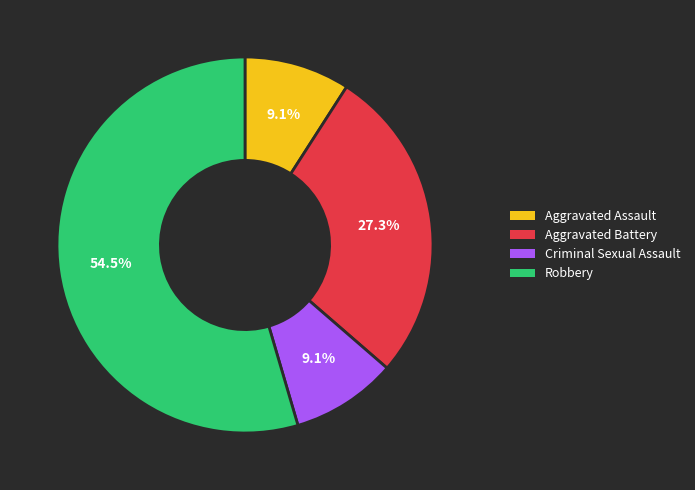

Which category has the biggest portion of the pie?

Robbery